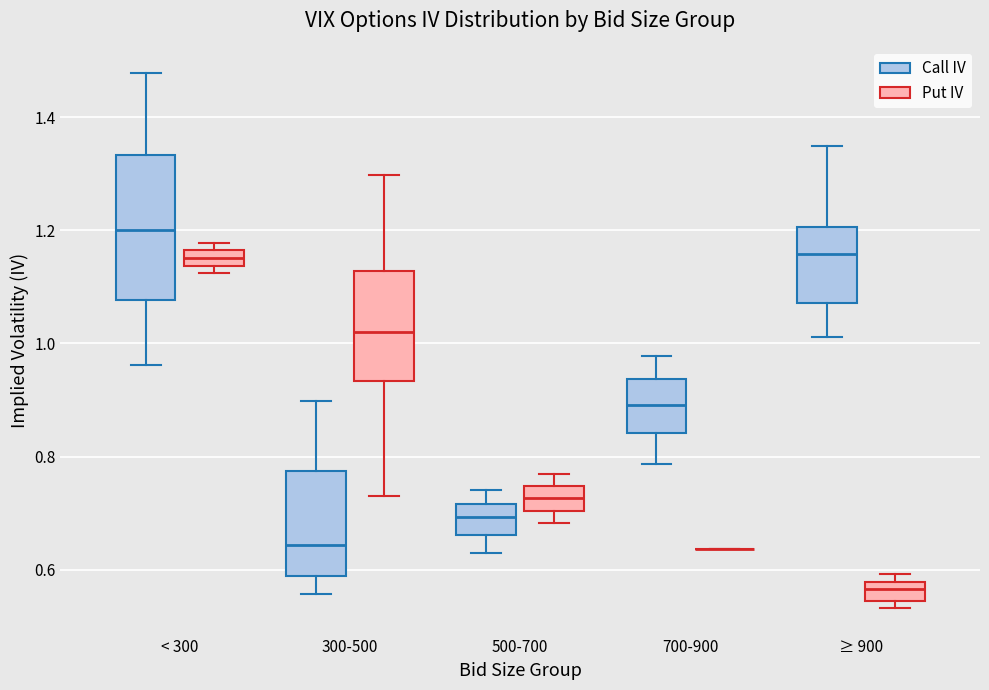

Where is the lower edge of the box for < 300 (Put IV) on the y-axis? The values are not printed on the chart, so give them approximately, as read against the axis.

1.14